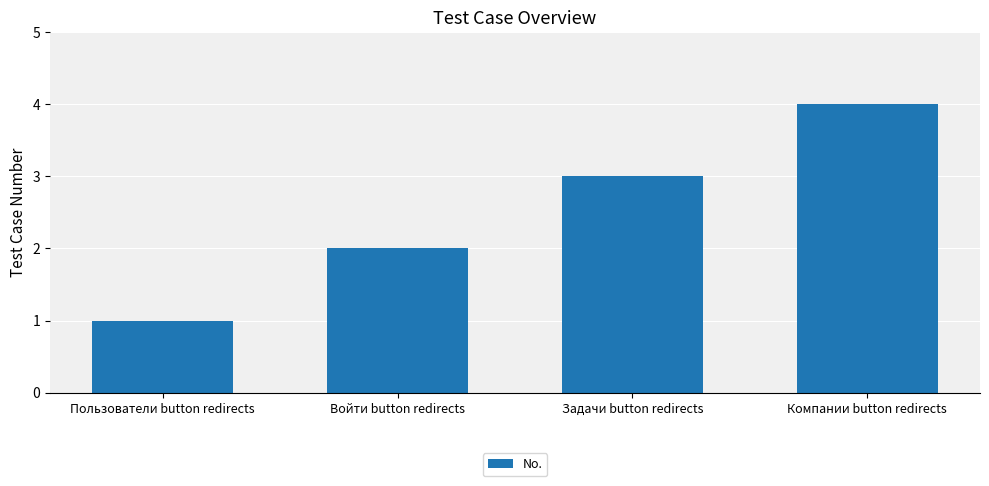

Reading right to left, transcribe all the data shown in this chart.

4	3	2	1